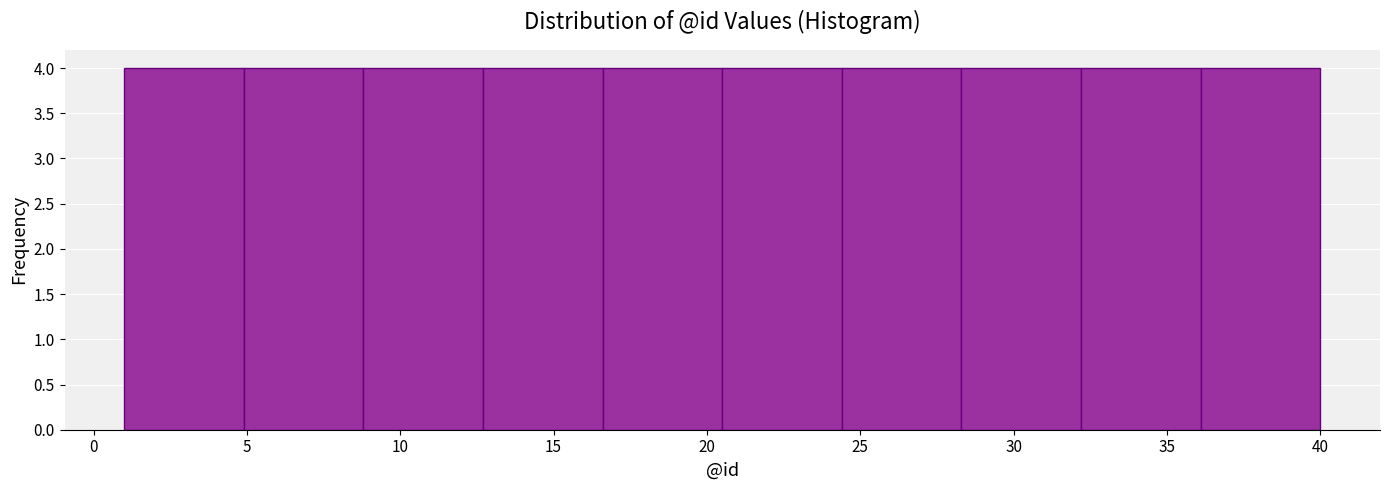

Reading left to right, list every bar in this chart as the range it spans on the x-axis followed by its height. Neither the bar edges nor the heights are printed on the chart, so give them approximately, as read against the axes.

1.0 to 4.9: 4
4.9 to 8.8: 4
8.8 to 12.7: 4
12.7 to 16.6: 4
16.6 to 20.5: 4
20.5 to 24.4: 4
24.4 to 28.3: 4
28.3 to 32.2: 4
32.2 to 36.1: 4
36.1 to 40.0: 4